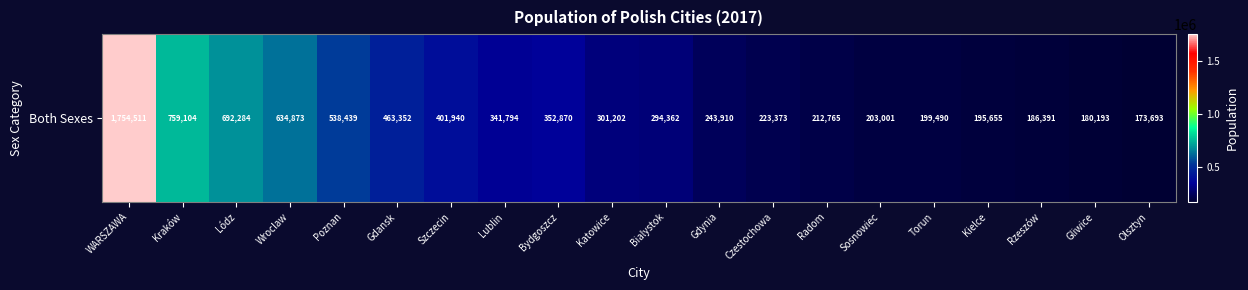

What is the average value?

417660